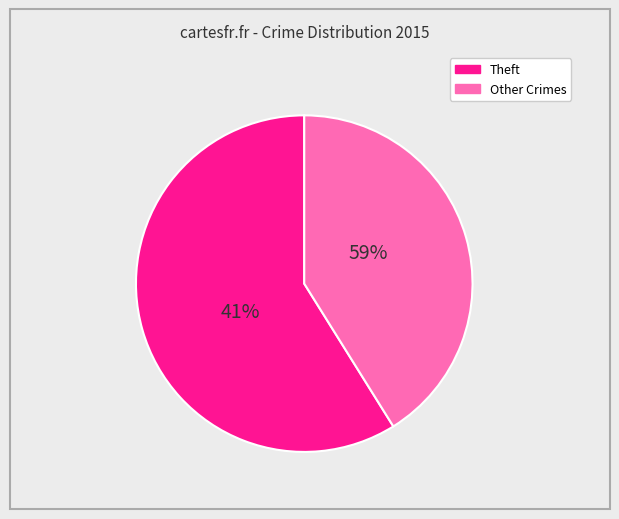

Does any single category account for the majority?

Yes